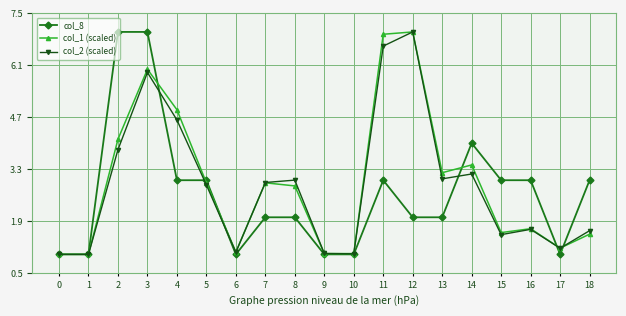

Is the value of col_1 (scaled) at 9 greater than the value of col_8 at 12?

No